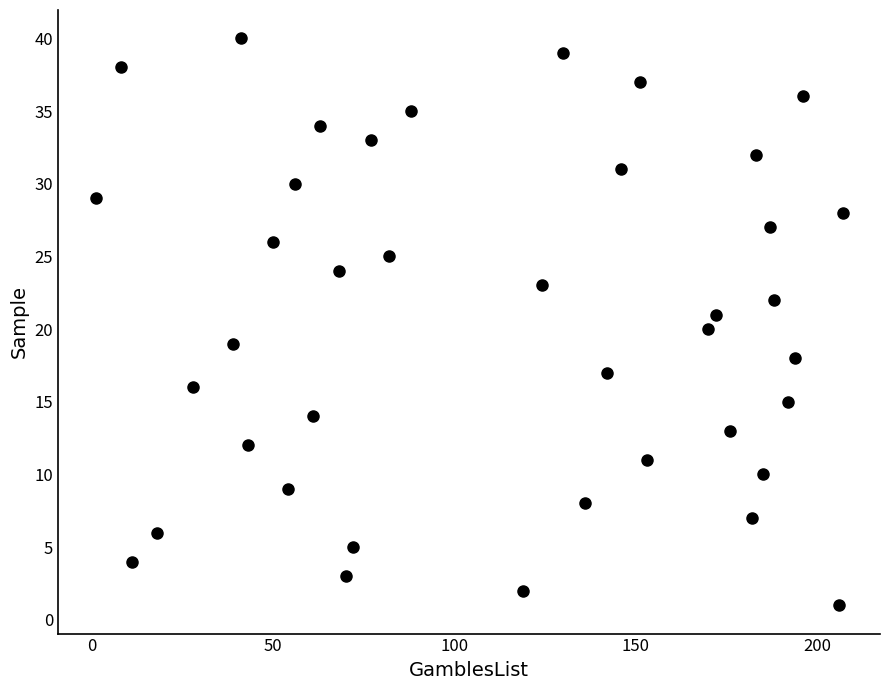

What is the range of Y values (max minus min)?

39